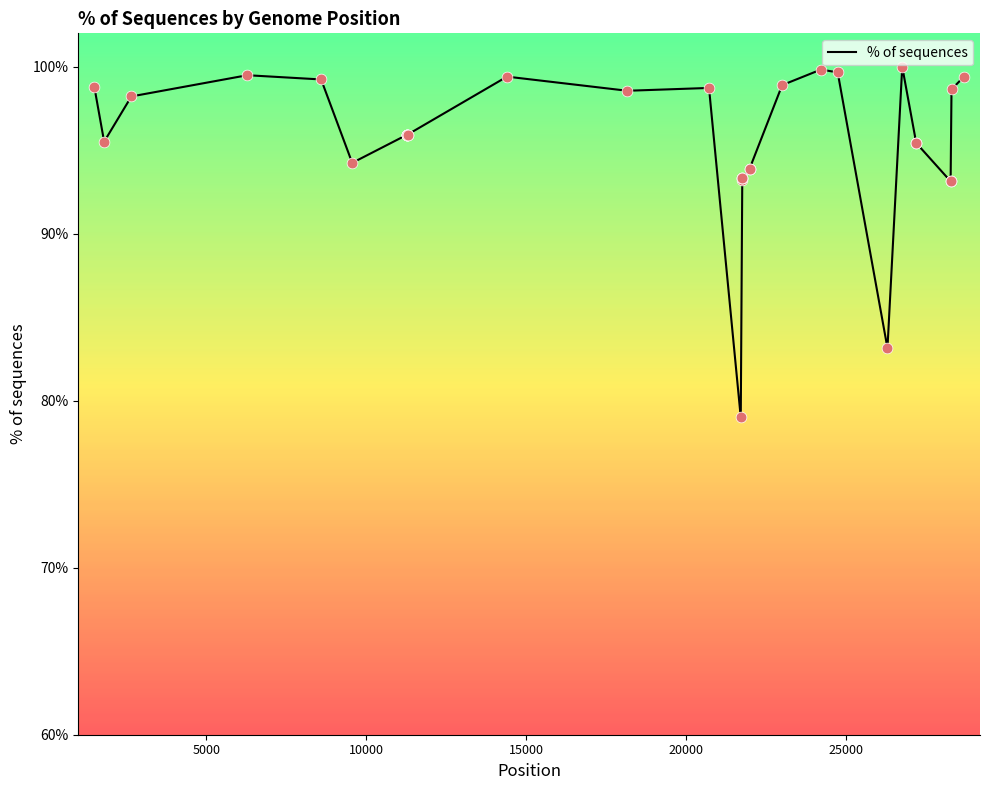

What is the difference between the maximum and minimum values?

21.0